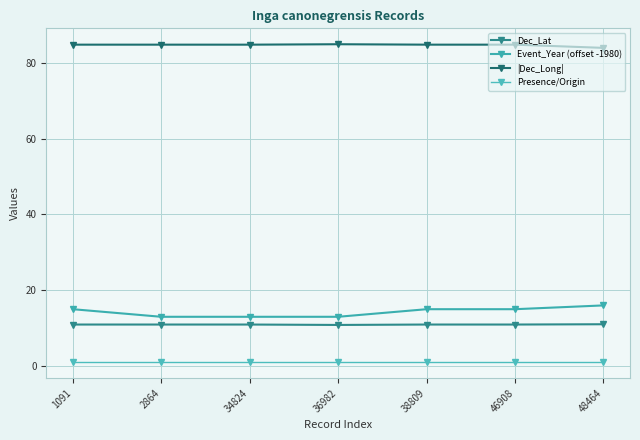

What is the maximum value shown in the chart?

84.9